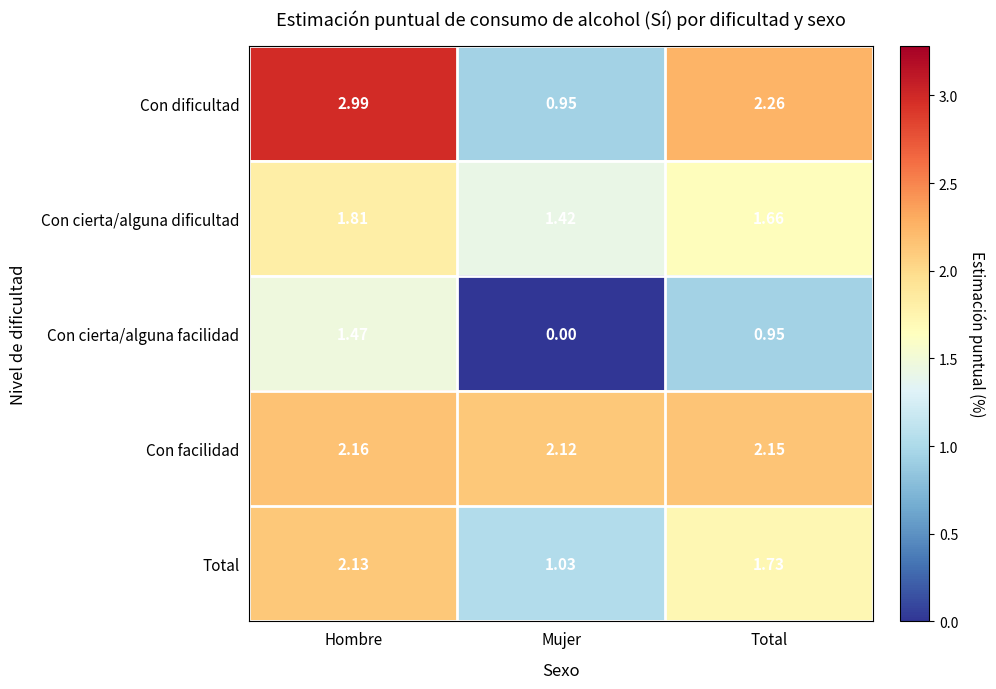

Where is Con cierta/alguna dificultad nearest to the value 1?

Mujer